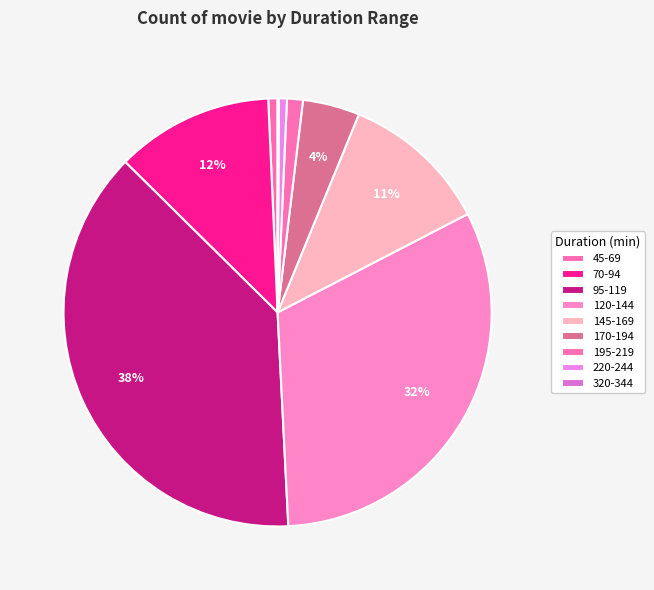

To the nearest percent, what is the difference between the largest and smallest slice percentages?

38%